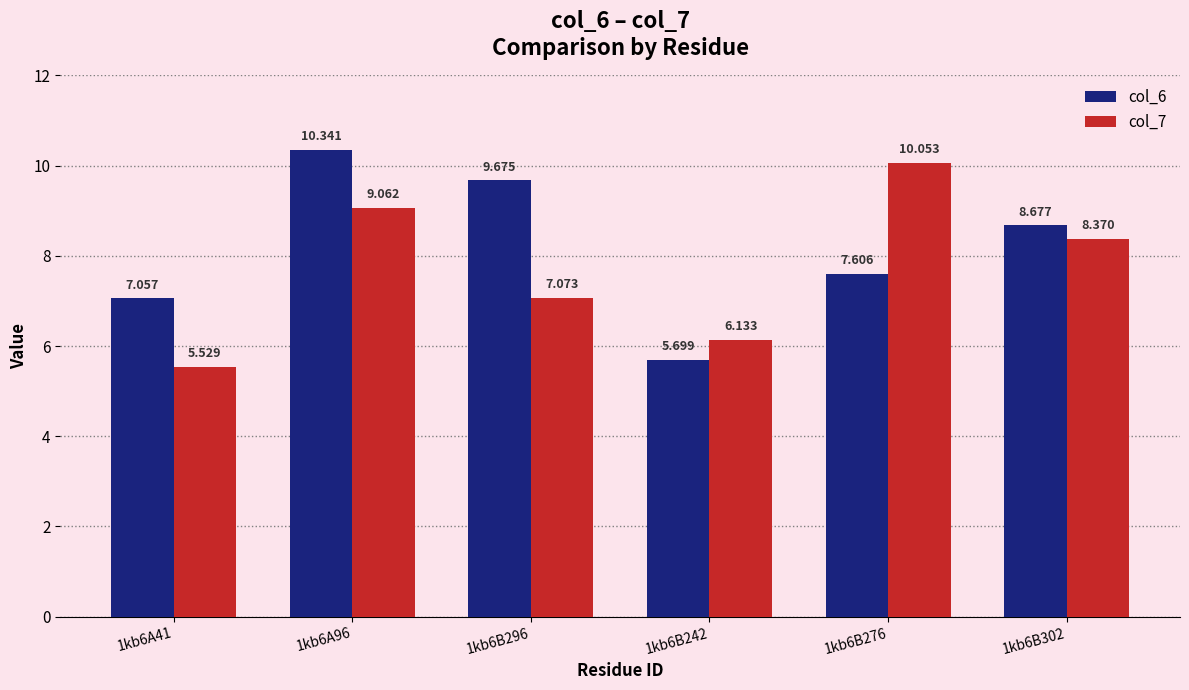

Which series has the largest total across all categories?

col_6